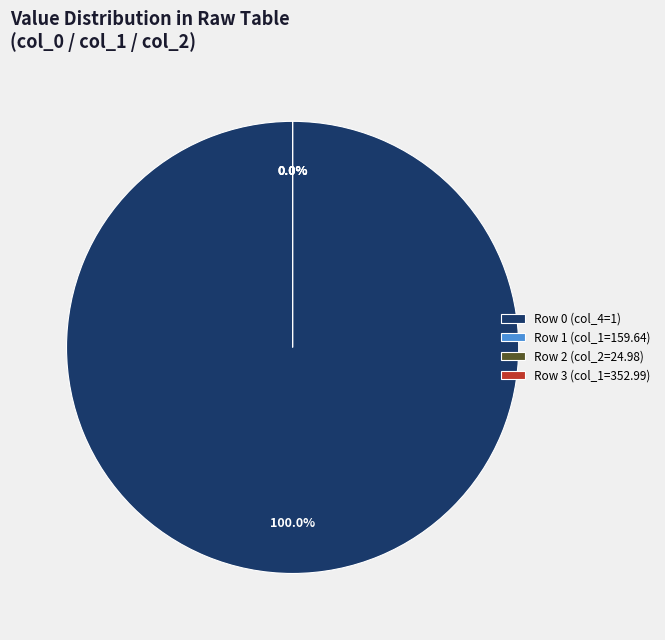

What is the change in value from Row 0 (col_4=1) to Row 3 (col_4=0)?

-515424371736.0